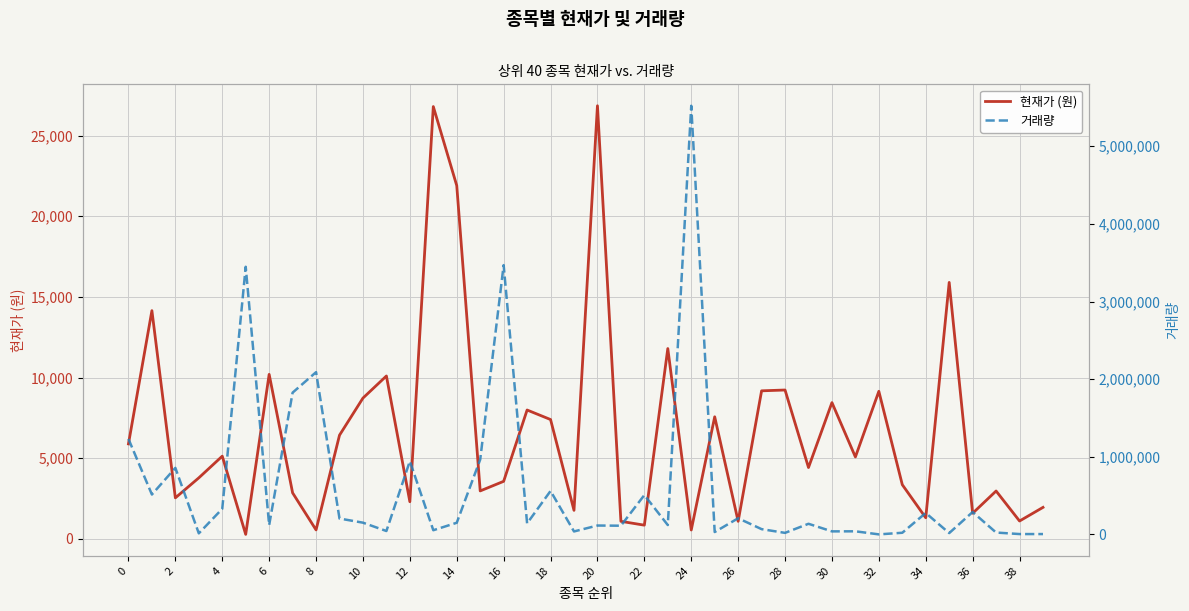

What is the spread (max minus min) of values at 34?

133999